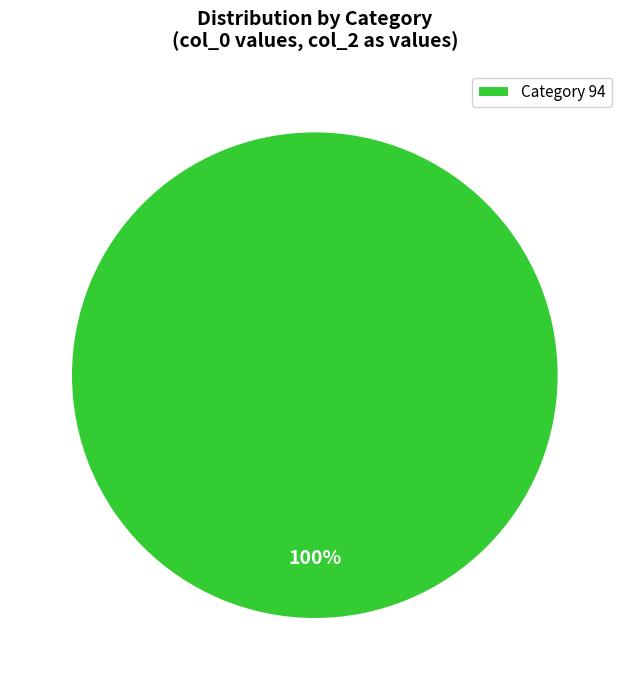

Which slice represents more than half of the pie?

Category 94